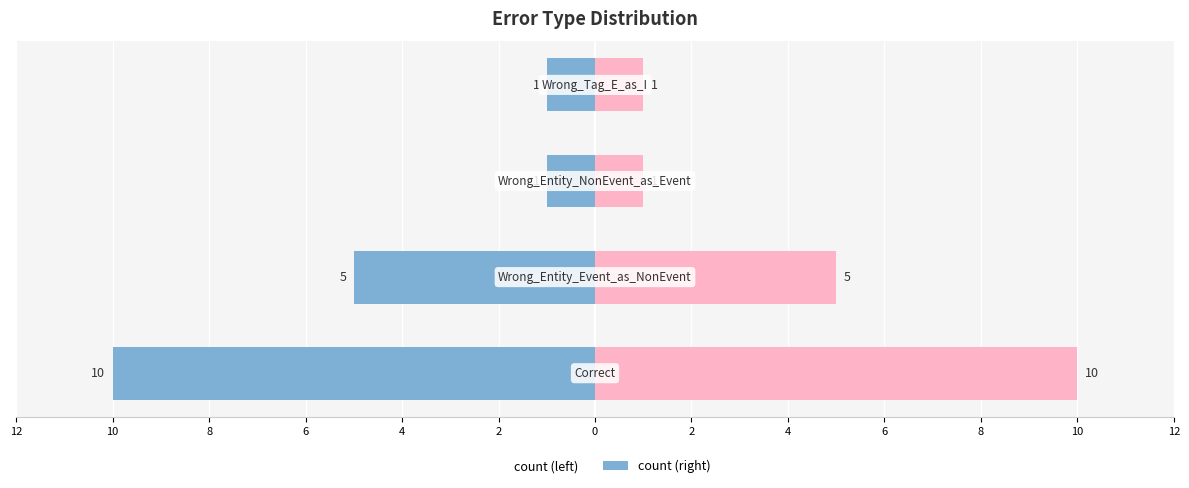

What is the maximum value shown in the chart?

10